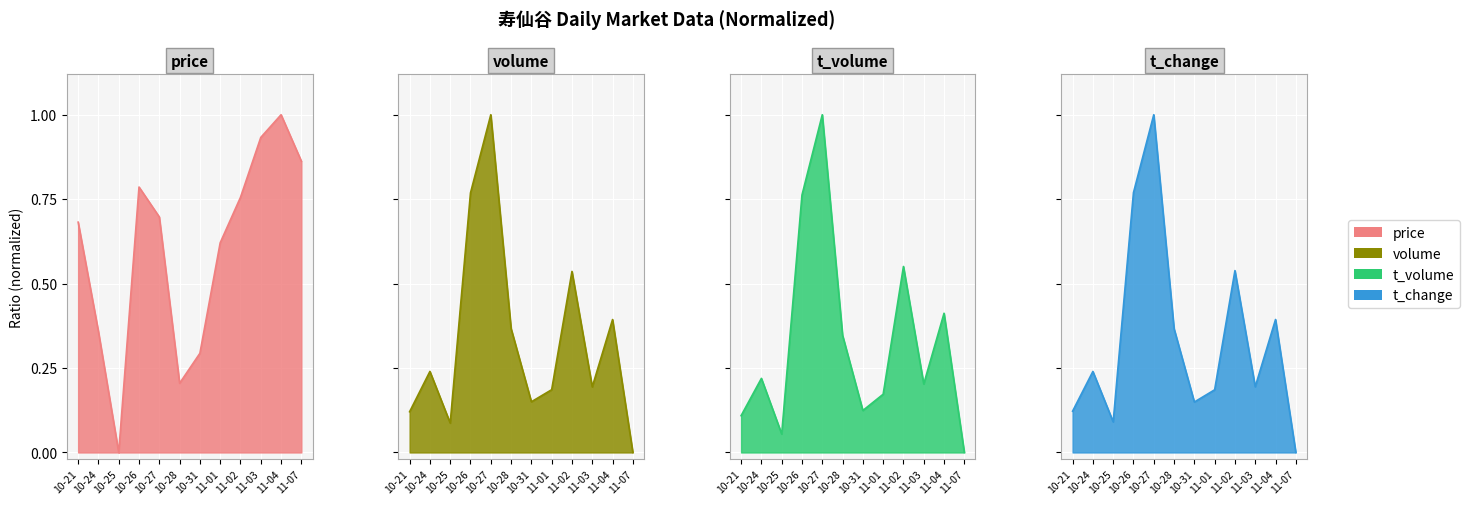

What is the maximum value for volume?

1.0